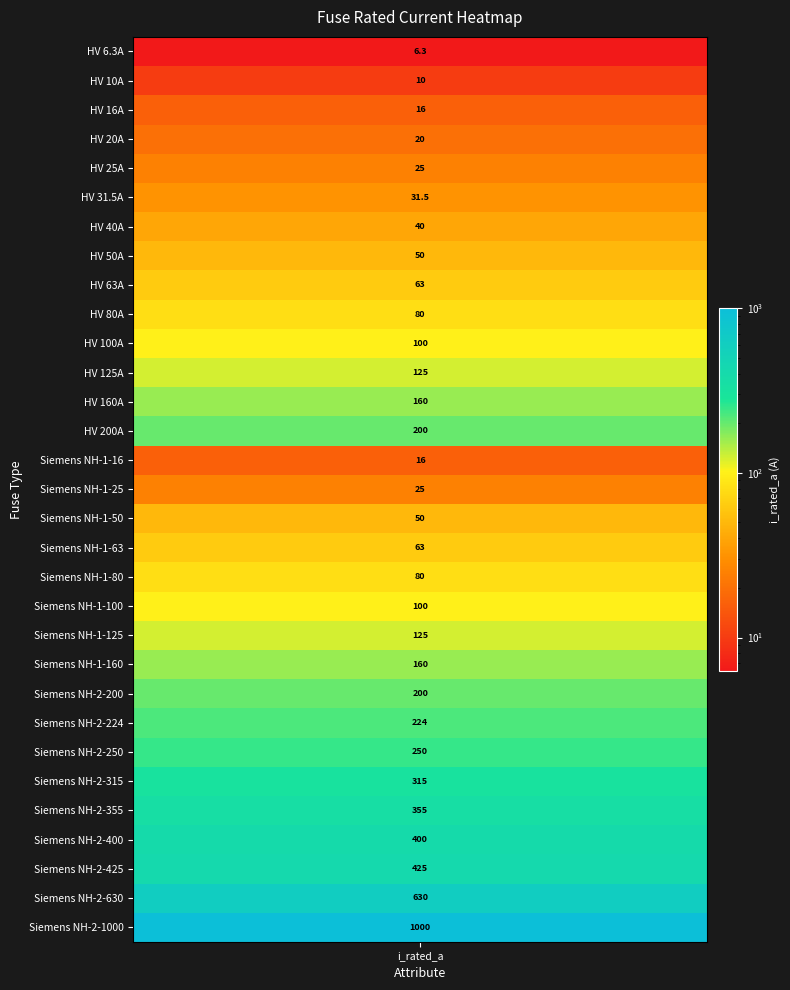

What is the sum of all values?

5344.8